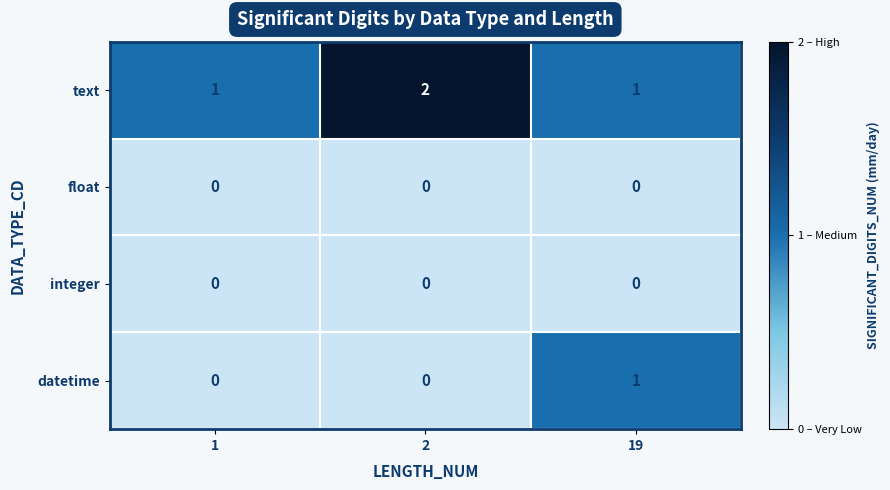

At how many categories does at least one series exceed 0?

3